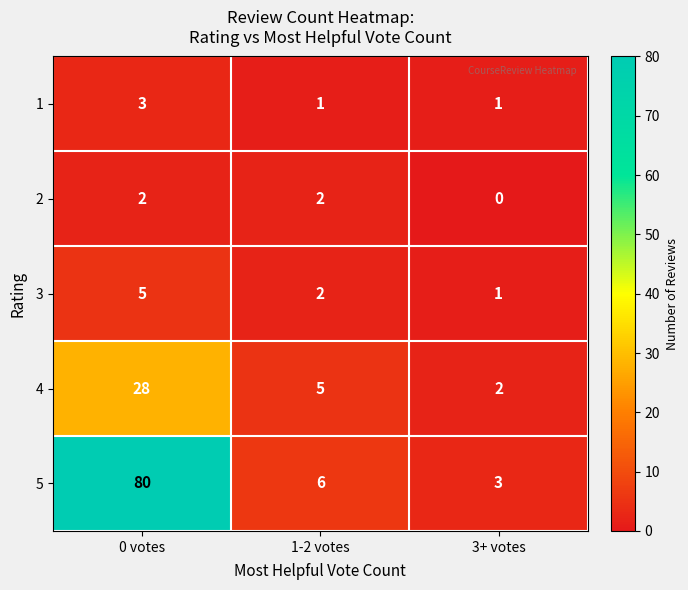

The 2 series shows 3 at 1-2 votes. True or false?

False